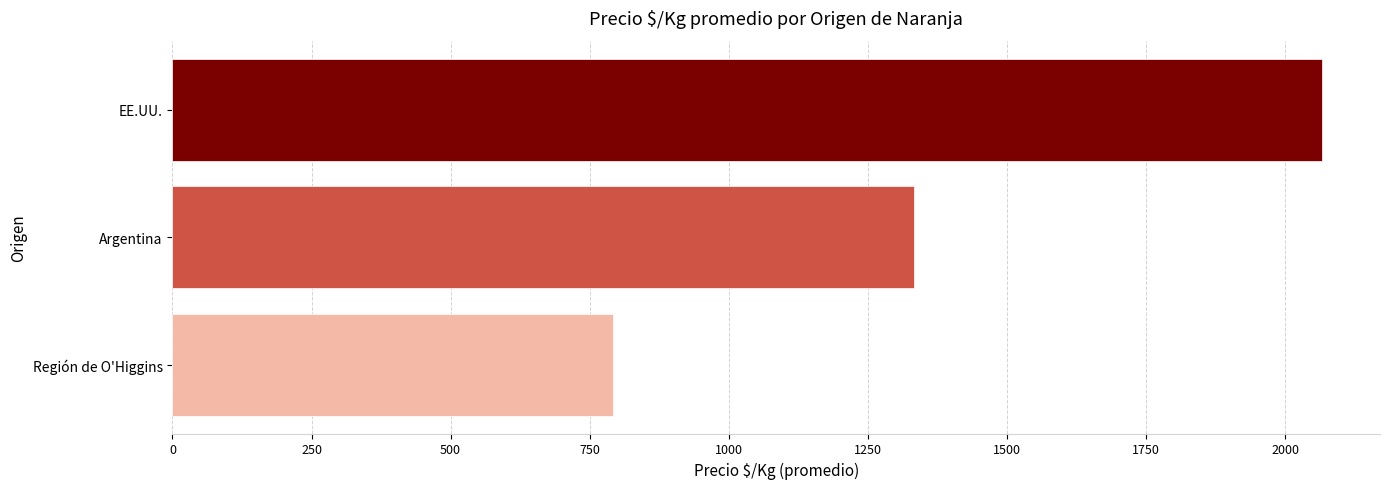

What is the average value?

1397.4